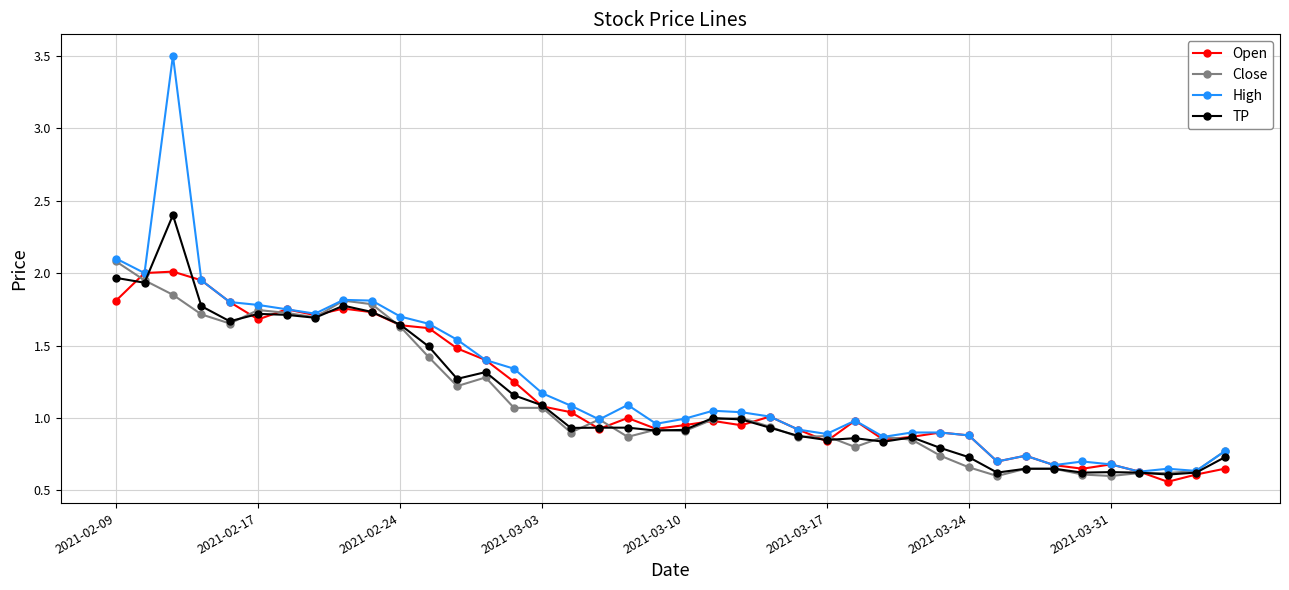

What is the maximum value for High?

3.5